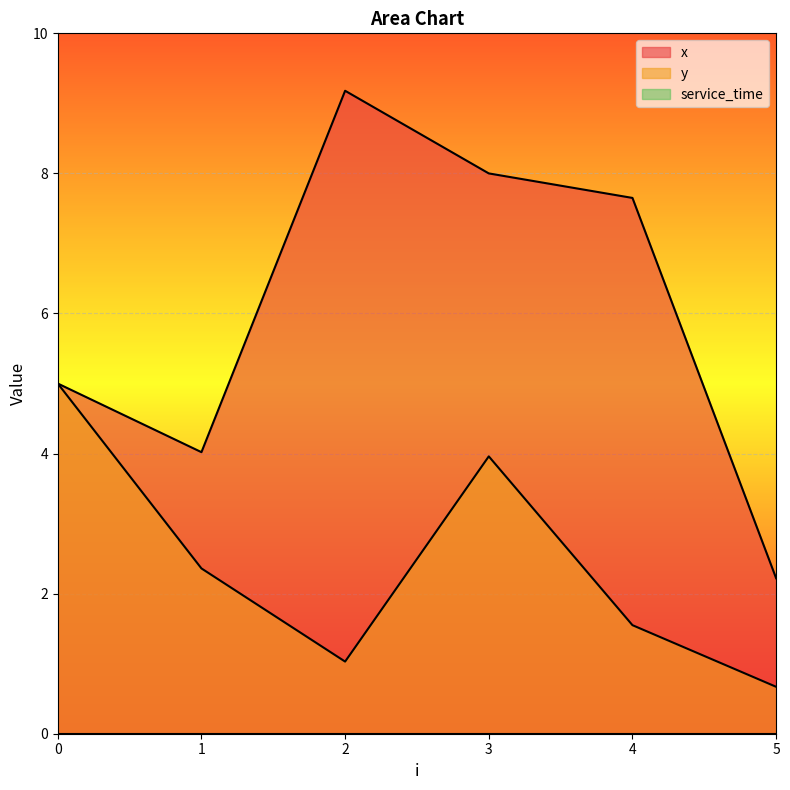

What is the spread (max minus min) of values at 4?

6.1